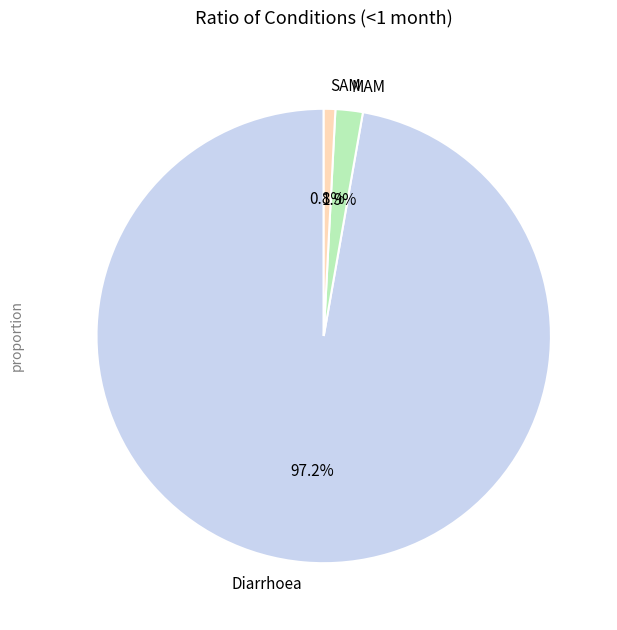

What percentage is NOT represented by MAM?

98.1%